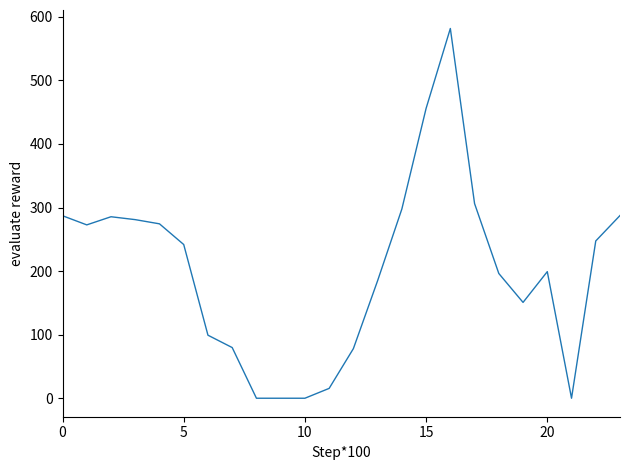

How many categories are shown in the chart?

24